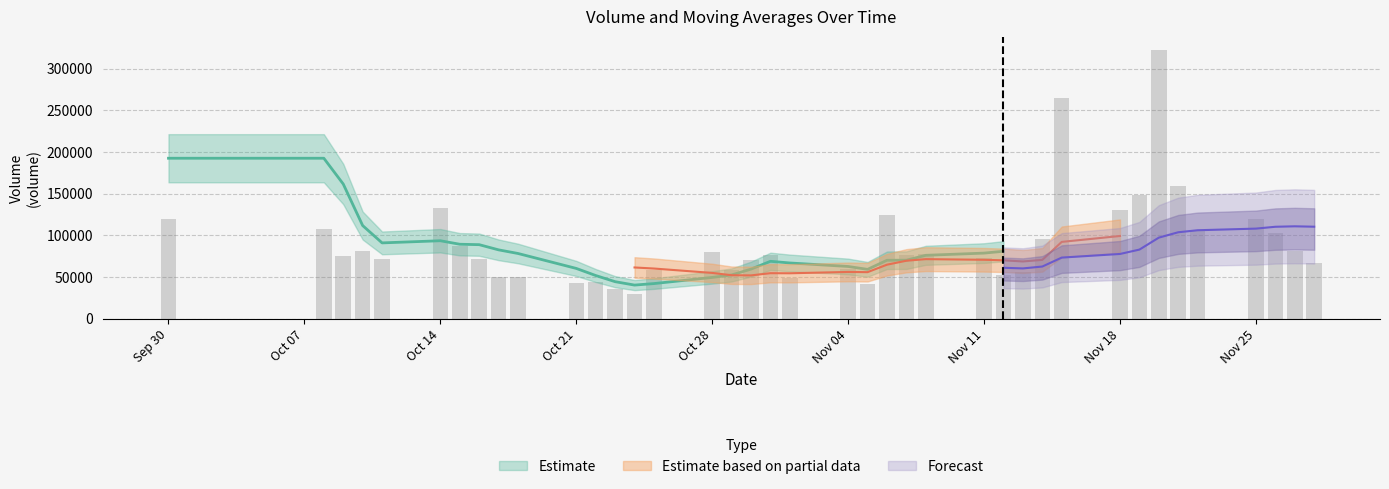

How many bars are there in each group?

4